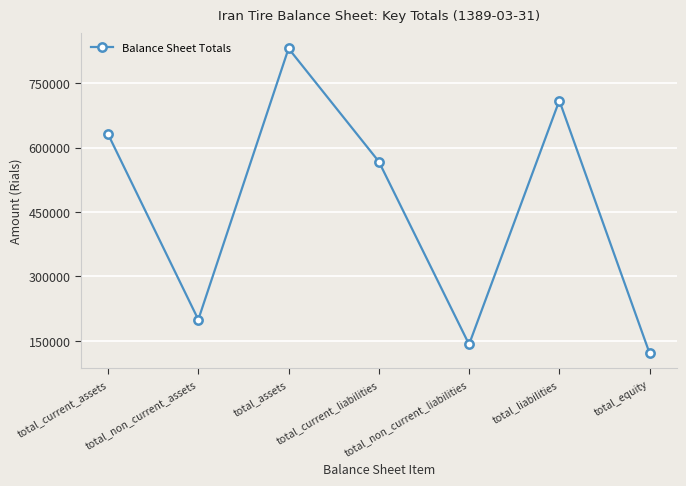

Rank the categories by value from lowest to highest.

total_equity, total_non_current_liabilities, total_non_current_assets, total_current_liabilities, total_current_assets, total_liabilities, total_assets